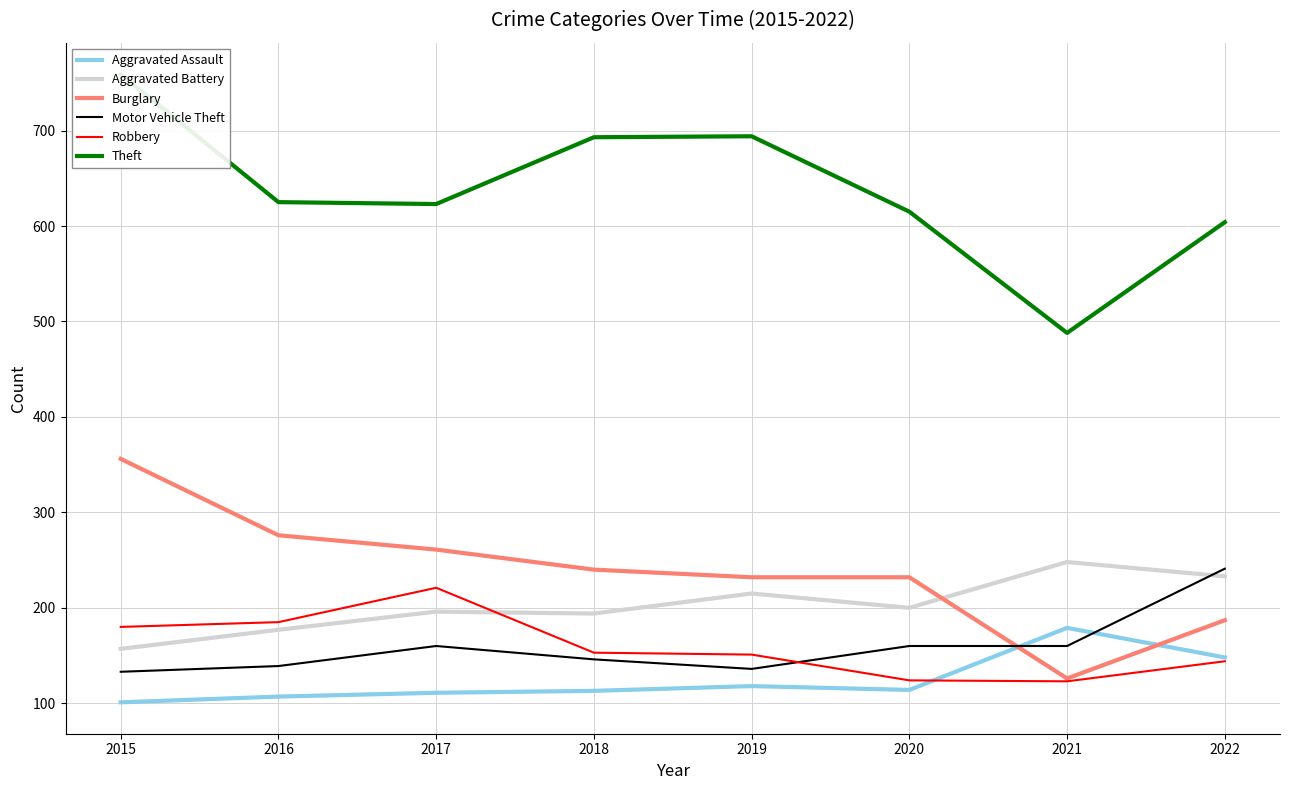

Where is the first local minimum for Theft?

2017